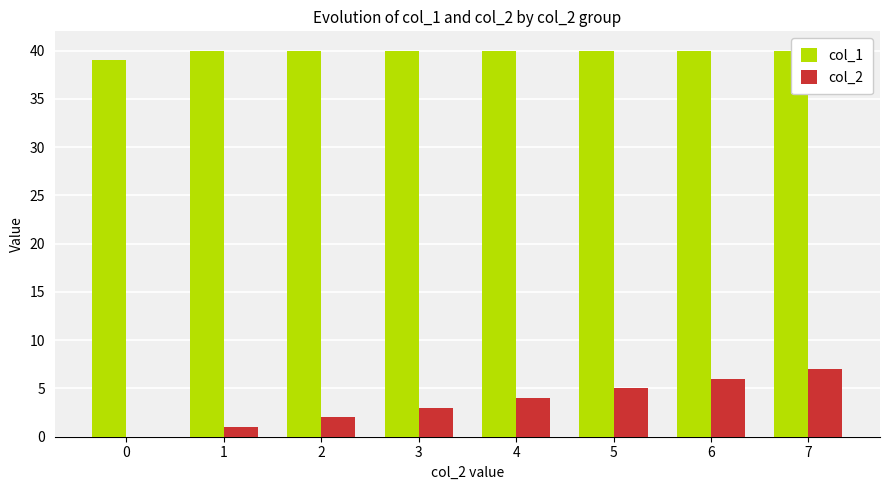

How many col_2 values are between 2 and 6?

5